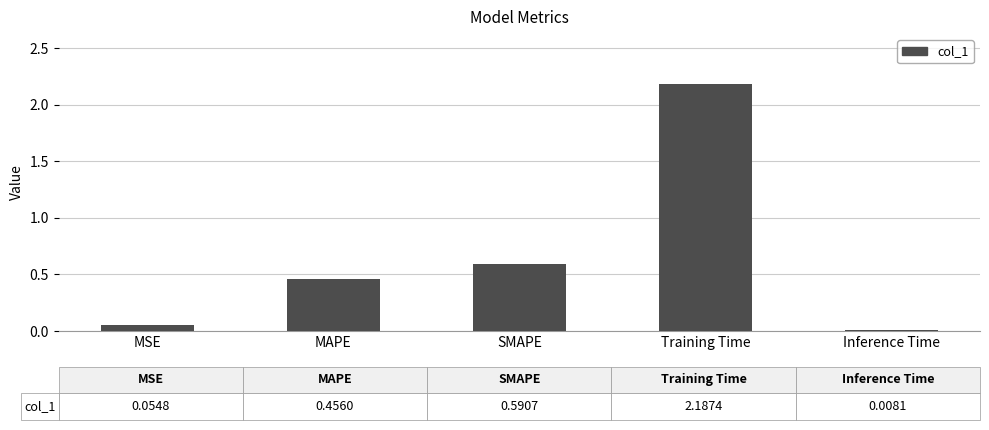

The chart shows a value of 0.0 at Inference Time. True or false?

True